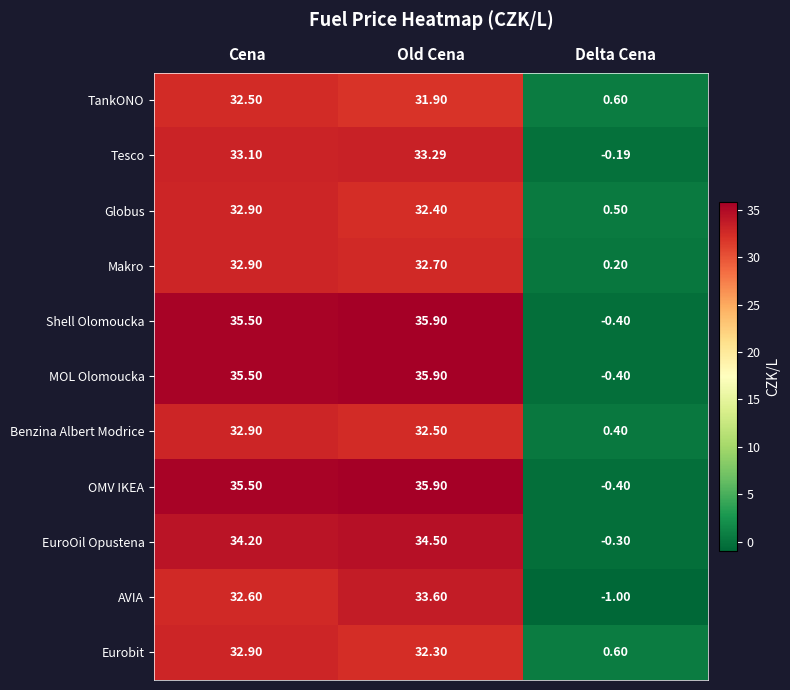

Where is Eurobit nearest to the value 16?

Delta Cena